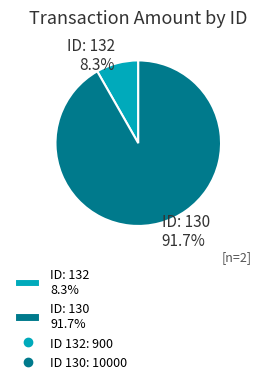

How many segments does this pie chart have?

2